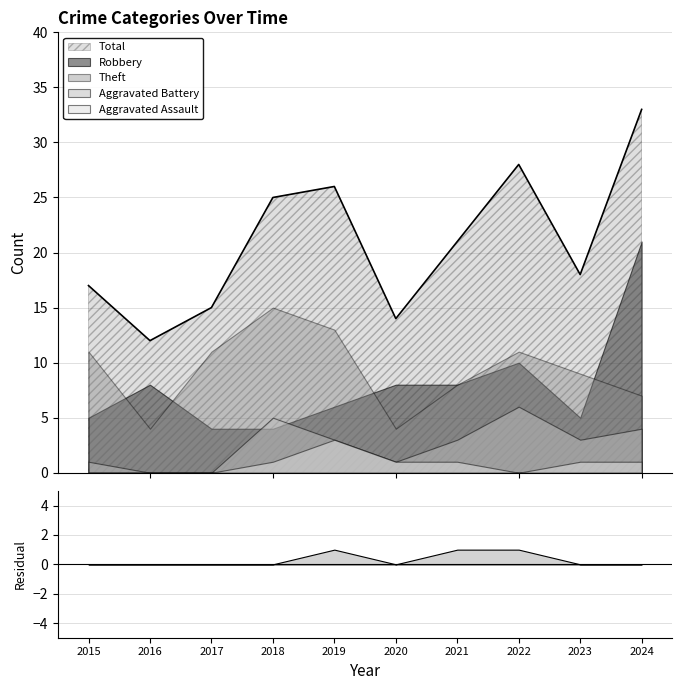

At which category is the sum across all series the highest?

2024